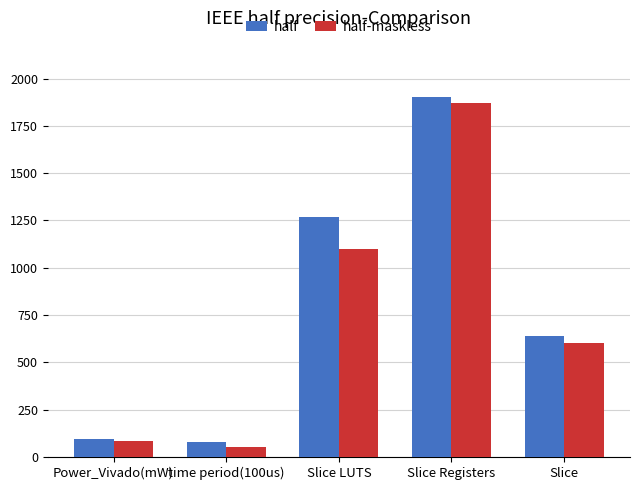

The value of half at time period(100us) is 77. True or false?

True